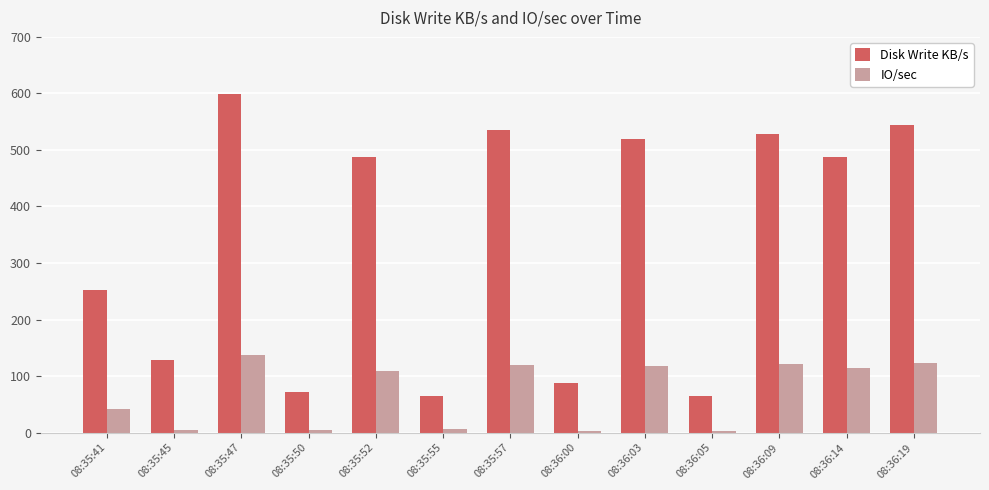

Which series changed the most between 08:35:41 and 08:36:14?

Disk Write KB/s